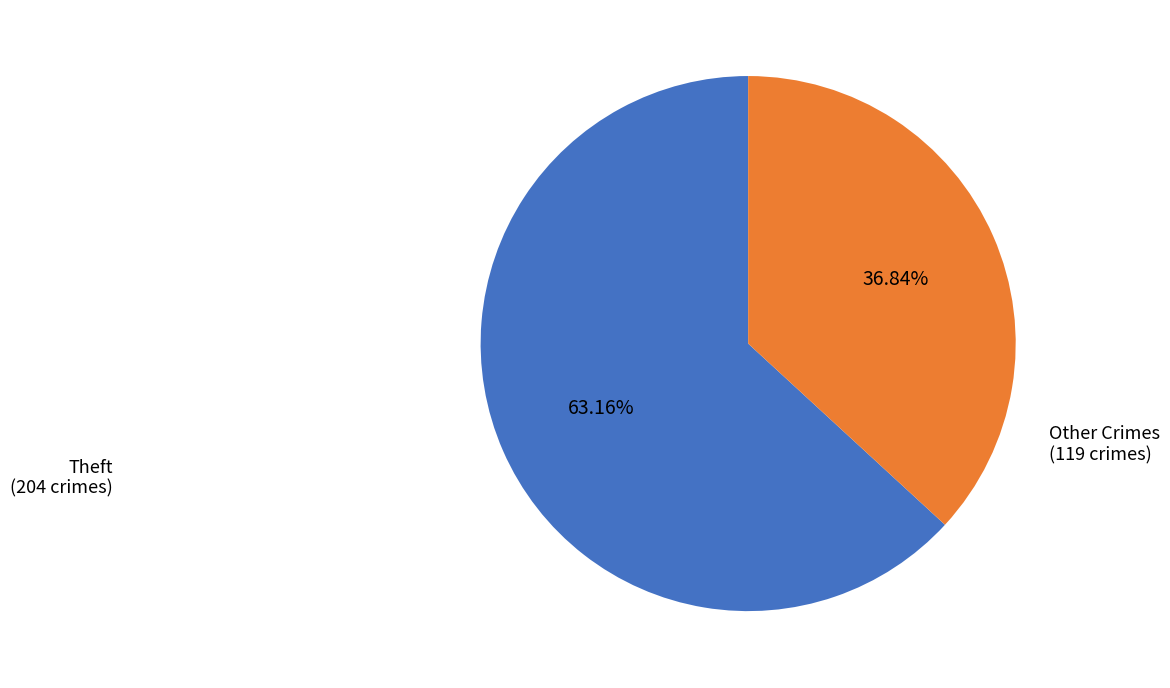

How many segments does this pie chart have?

2